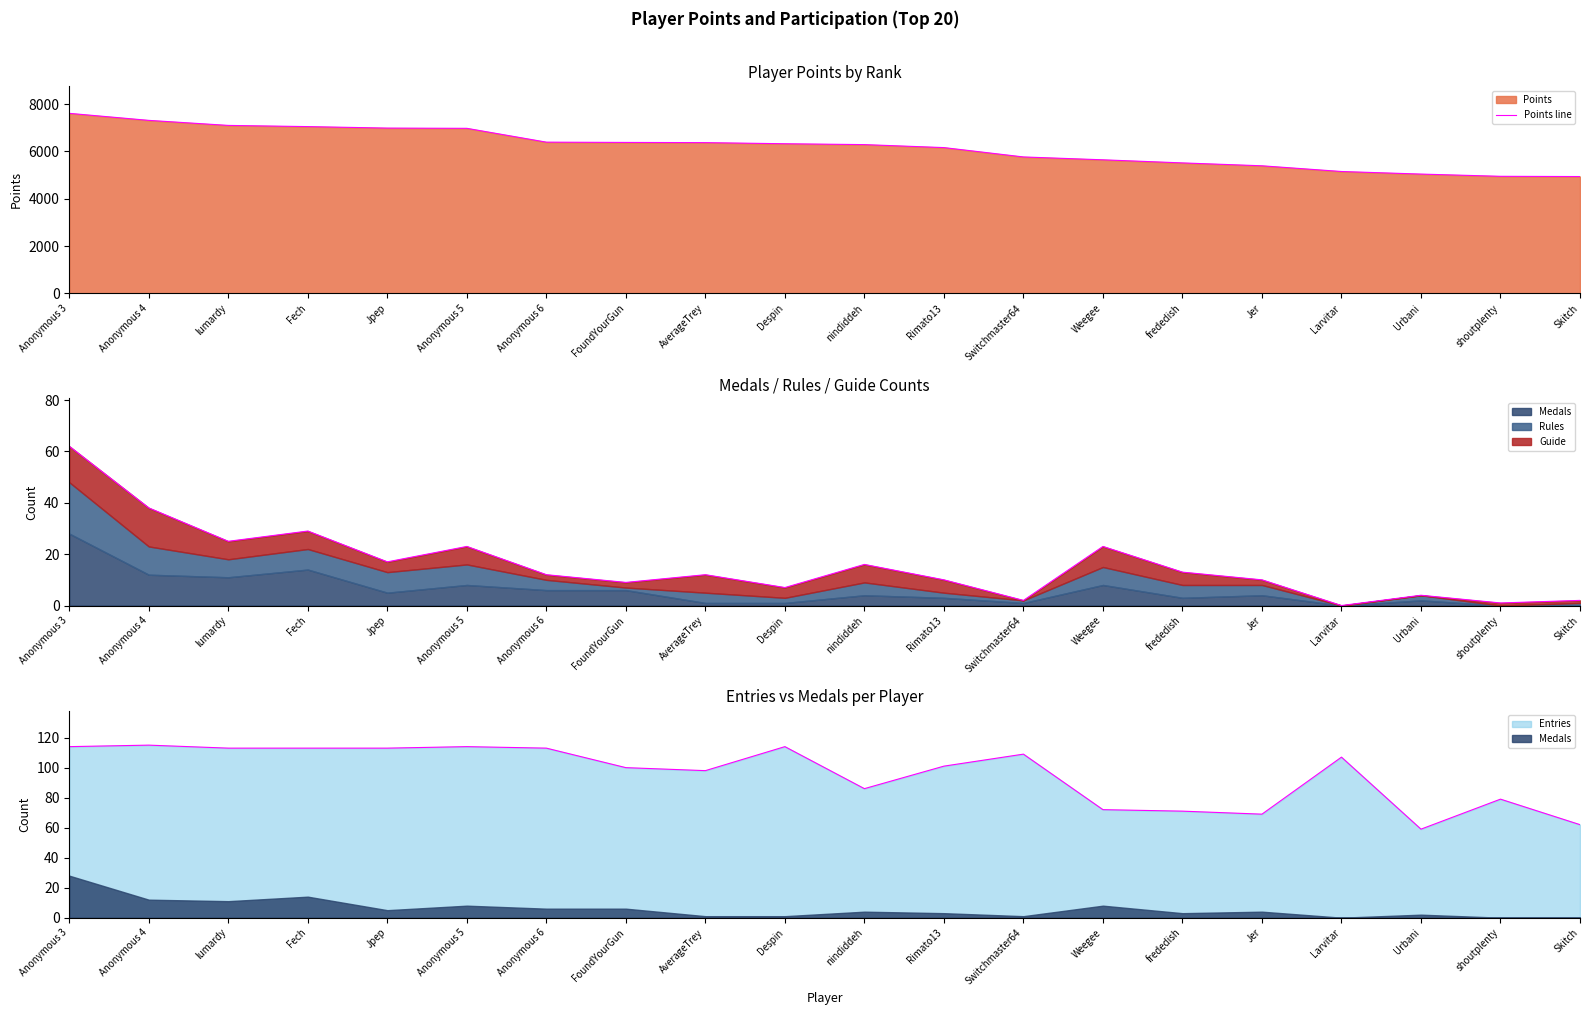

The chart shows a value of 11077 at nindiddeh. True or false?

False